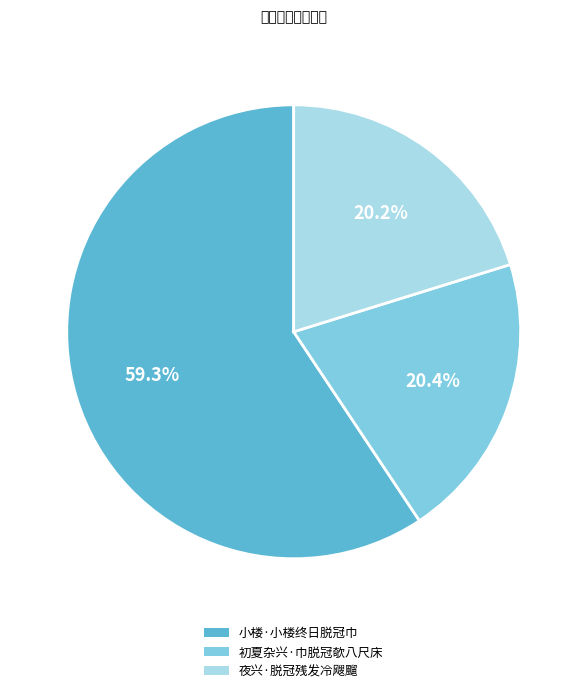

How much of the chart is everything except 夜兴·脱冠残发冷飕飀?

79.8%